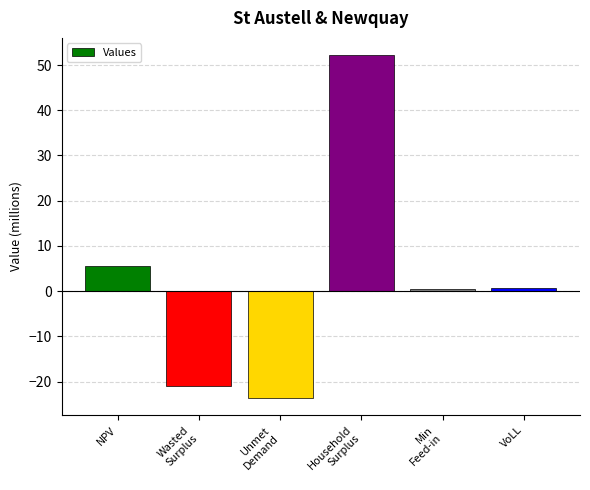

Are the bars grouped side by side (vs. stacked)?

No